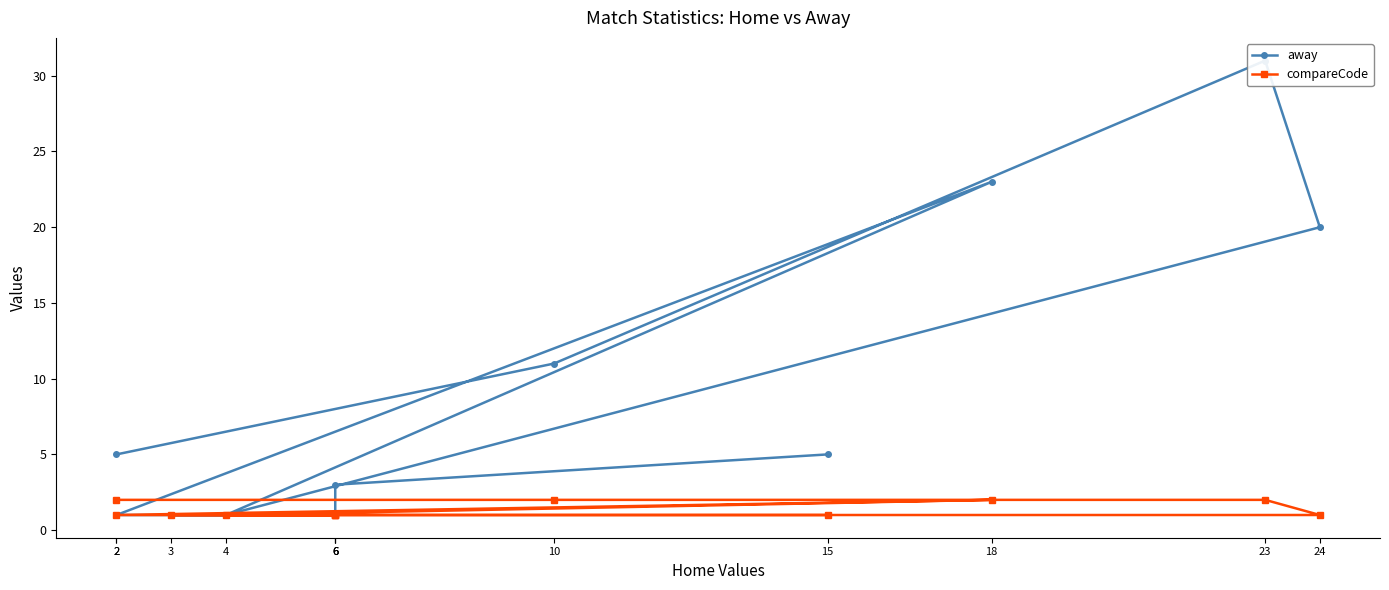

How many data points in compareCode are above 1?

4